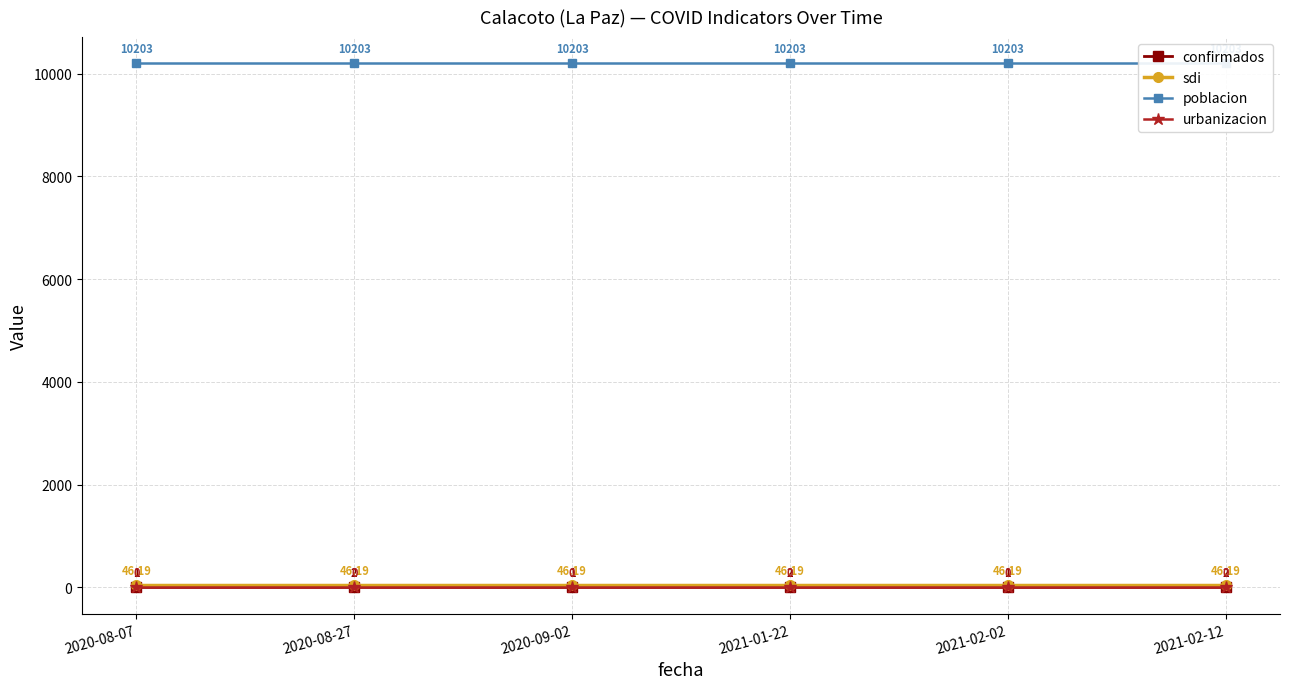

Rank the series at 2020-08-07 from highest to lowest value.

poblacion, sdi, confirmados, urbanizacion